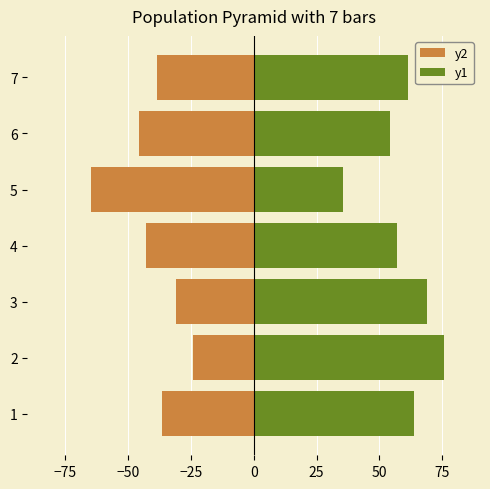

List the series in order of their overall mean, highest first.

y1, y2